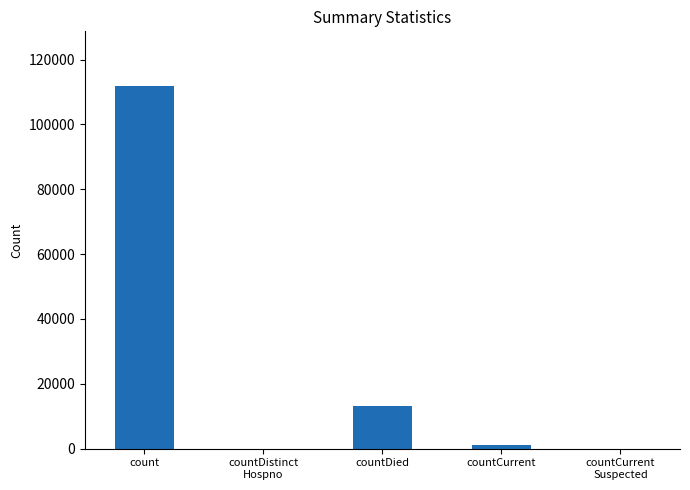

The value at count is 24637. True or false?

False